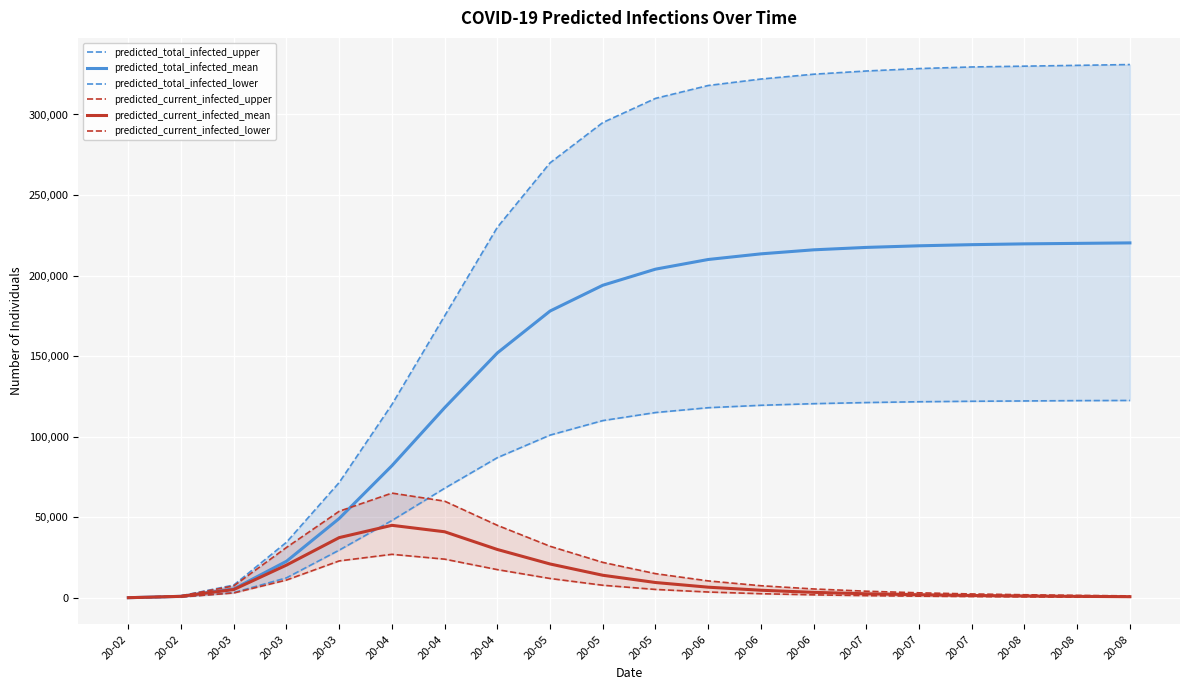

Which series changed the most between 20-06 and 20-08?

predicted_total_infected_upper